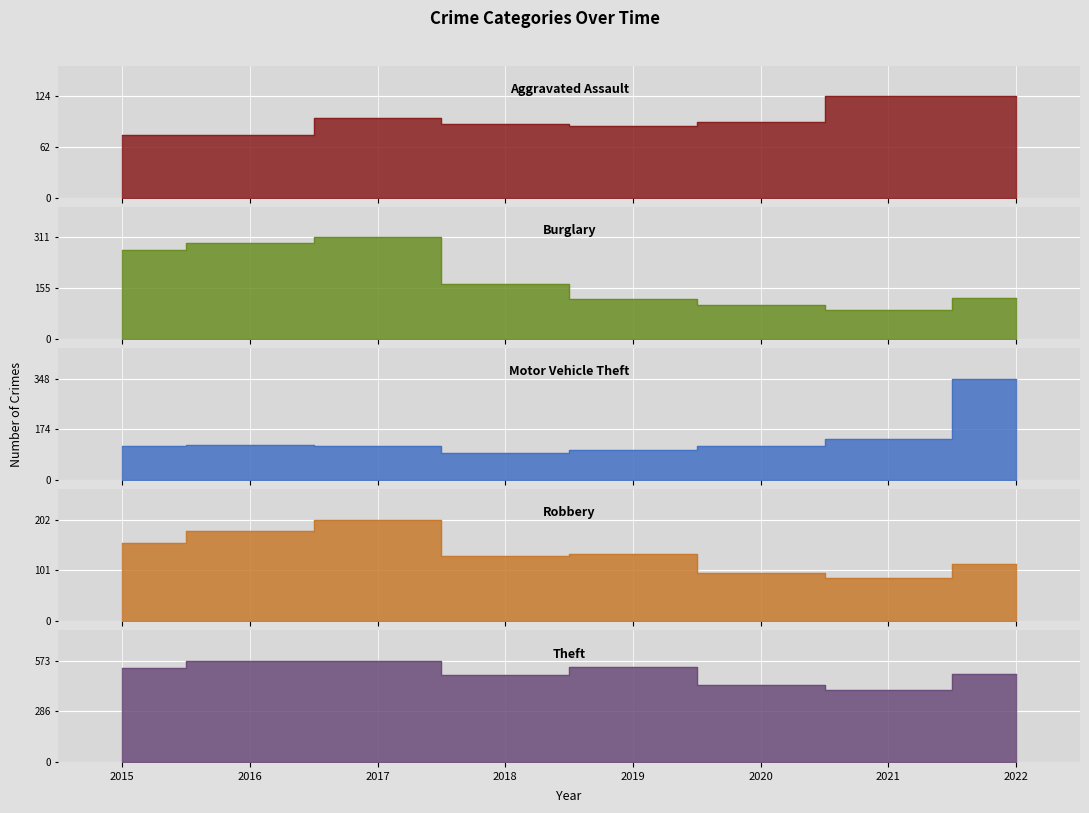

What is the value of the Theft point at the 7th from the left?

410